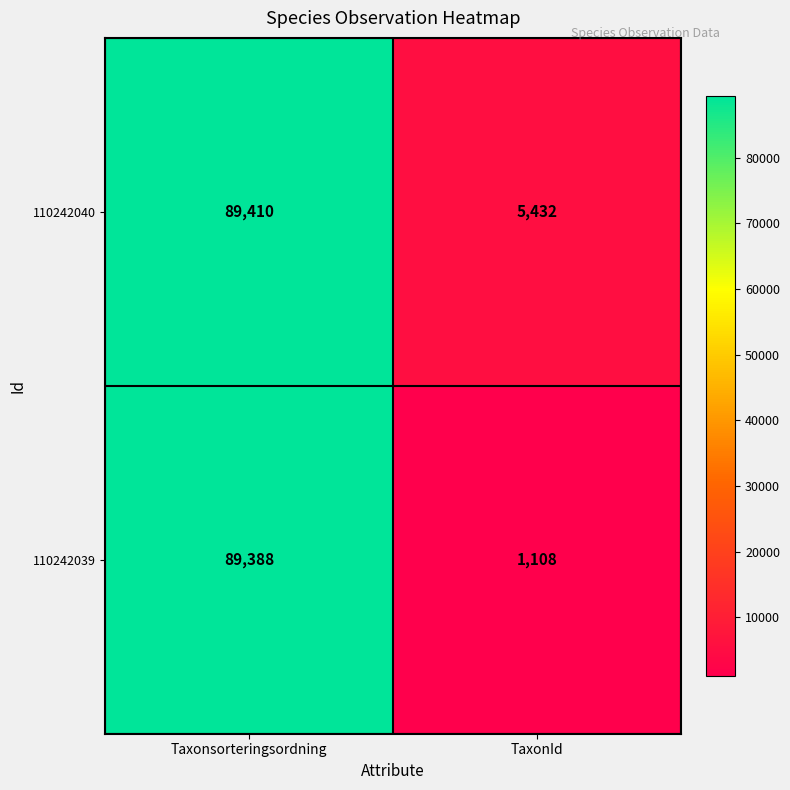

Is the value of 110242039 at Taxonsorteringsordning greater than the value of 110242040 at Taxonsorteringsordning?

No